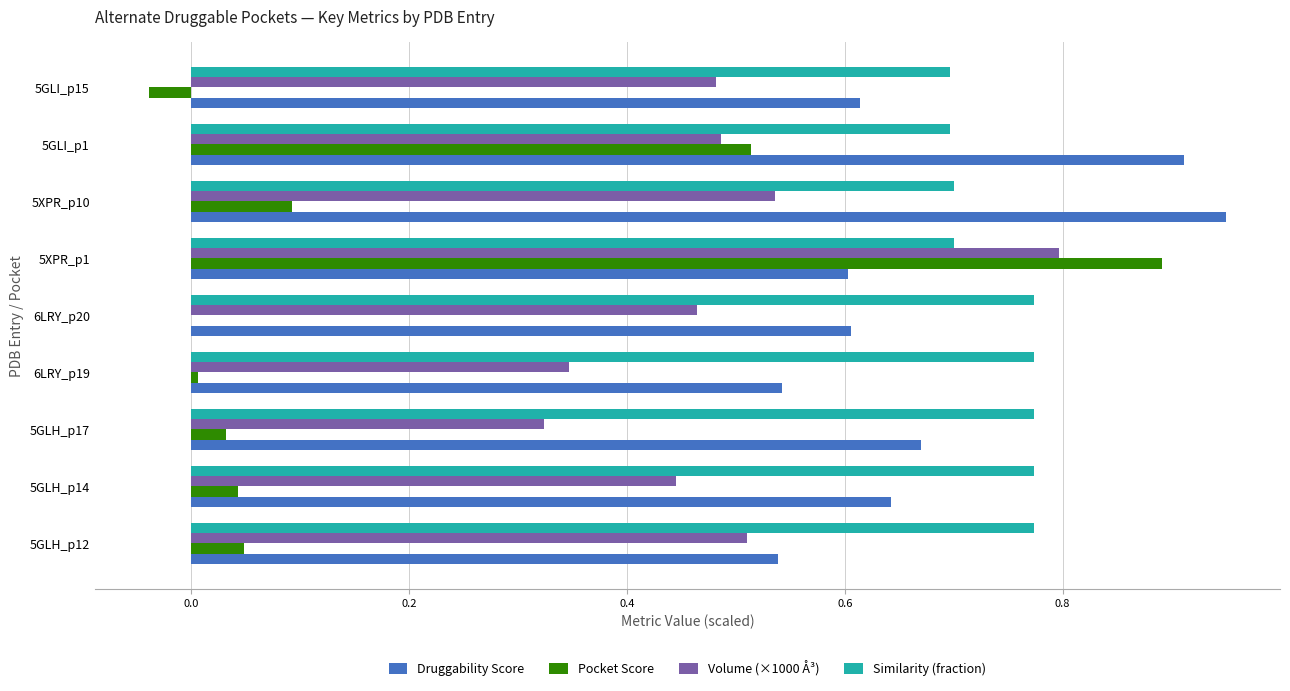

Is the value of Pocket Score at 5GLI_p15 greater than the value of Volume (×1000 Å³) at 5XPR_p1?

No